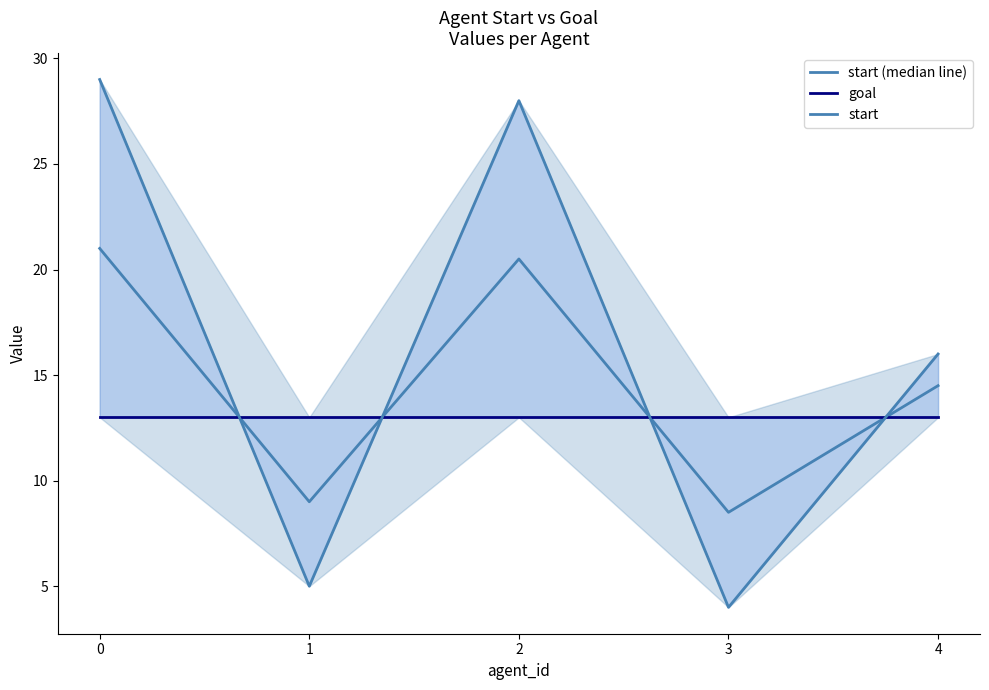

The start series shows 3.2 at 1. True or false?

False